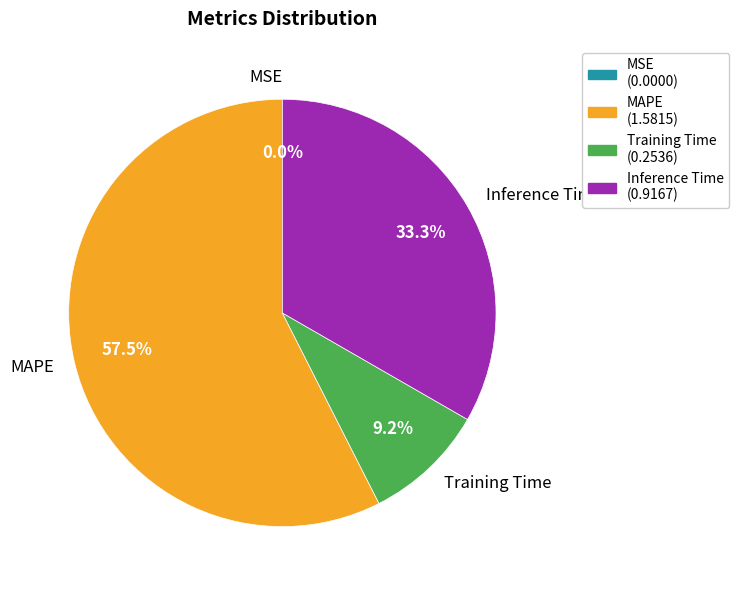

Is MAPE the majority of the pie?

Yes